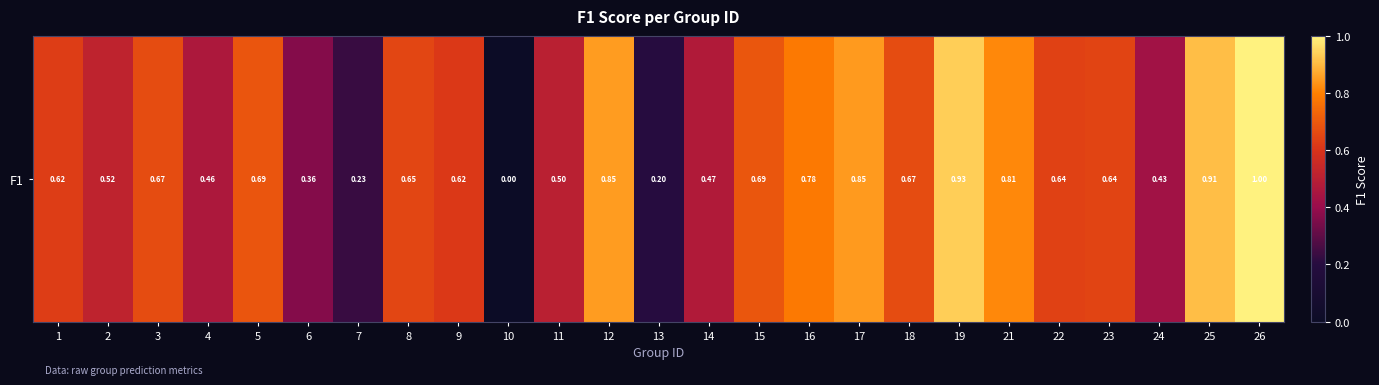

Reading right to left, extract all data points from this chart.

26=1.0	25=0.9	24=0.4	23=0.6	22=0.6	21=0.8	19=0.9	18=0.7	17=0.8	16=0.8	15=0.7	14=0.5	13=0.2	12=0.9	11=0.5	10=0.0	9=0.6	8=0.6	7=0.2	6=0.4	5=0.7	4=0.5	3=0.7	2=0.5	1=0.6